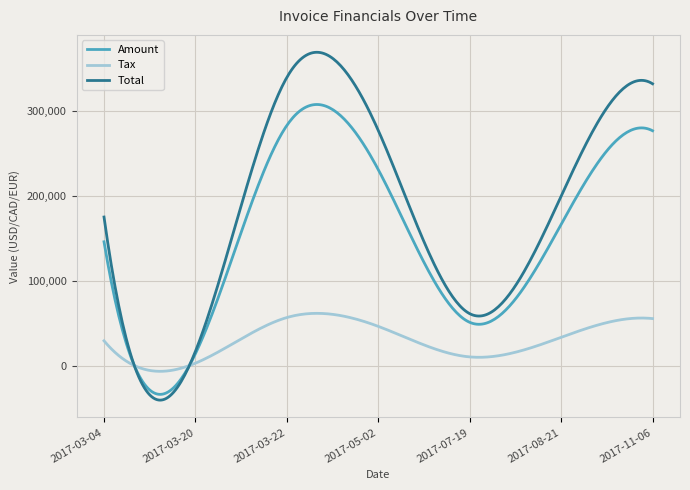

Which series has the widest spread of values?

Total